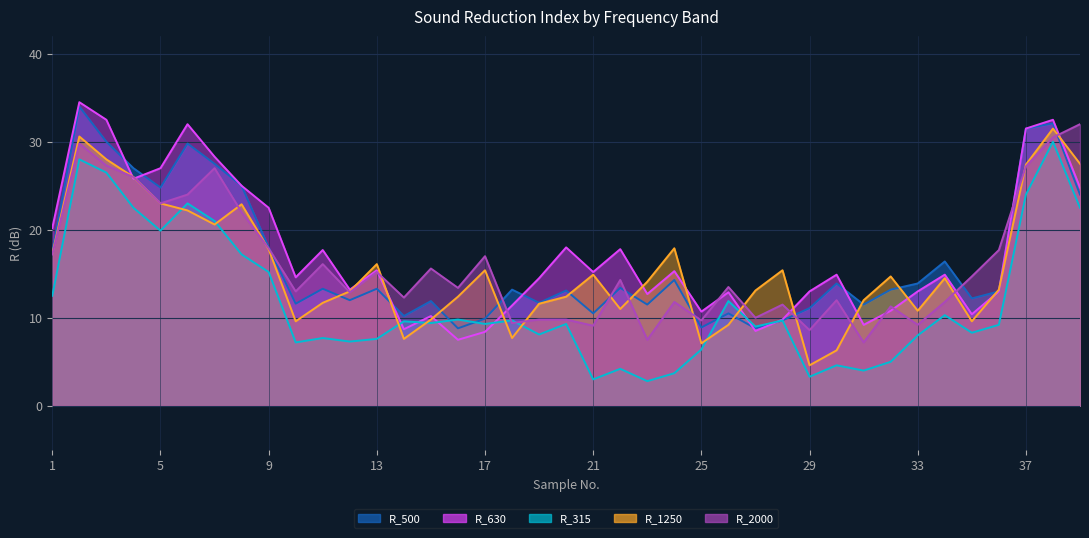

Where does the R_1250 series first go above 14?

1